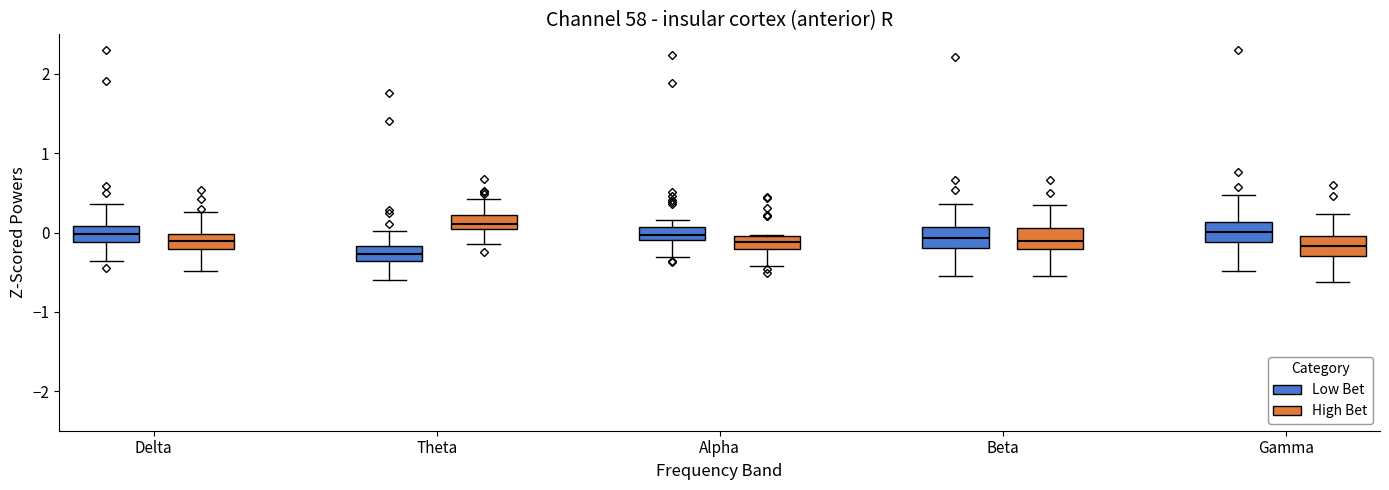

Reading left to right, read every box against the y-axis: the position of its median line, the range the box covers, and the ends of its whiskers. The values are not printed on the chart, so give them approximately, as read against the axis.

Delta (Low Bet): median 0.0, box -0.1 to 0.1, whiskers -0.4 to 0.4
Delta (High Bet): median -0.1, box -0.2 to 0.0, whiskers -0.5 to 0.3
Theta (Low Bet): median -0.3, box -0.4 to -0.2, whiskers -0.6 to 0.0
Theta (High Bet): median 0.1 (just above the box's lower edge), box 0.1 to 0.2, whiskers -0.2 to 0.4
Alpha (Low Bet): median 0.0, box -0.1 to 0.1, whiskers -0.3 to 0.2
Alpha (High Bet): median -0.1, box -0.2 to 0.0, whiskers -0.4 to 0.0
Beta (Low Bet): median -0.1, box -0.2 to 0.1, whiskers -0.5 to 0.4
Beta (High Bet): median -0.1, box -0.2 to 0.1, whiskers -0.6 to 0.3
Gamma (Low Bet): median 0.0, box -0.1 to 0.1, whiskers -0.5 to 0.5
Gamma (High Bet): median -0.2, box -0.3 to 0.0, whiskers -0.6 to 0.2